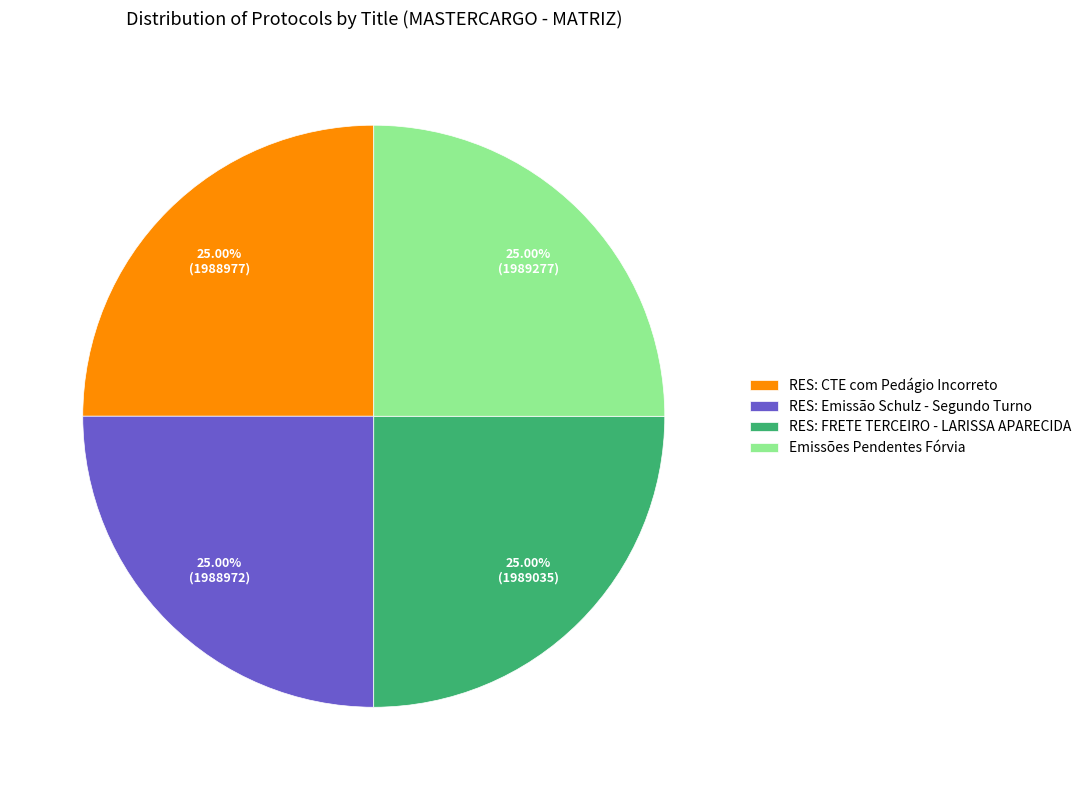

To the nearest percent, what is the average slice percentage?

25%